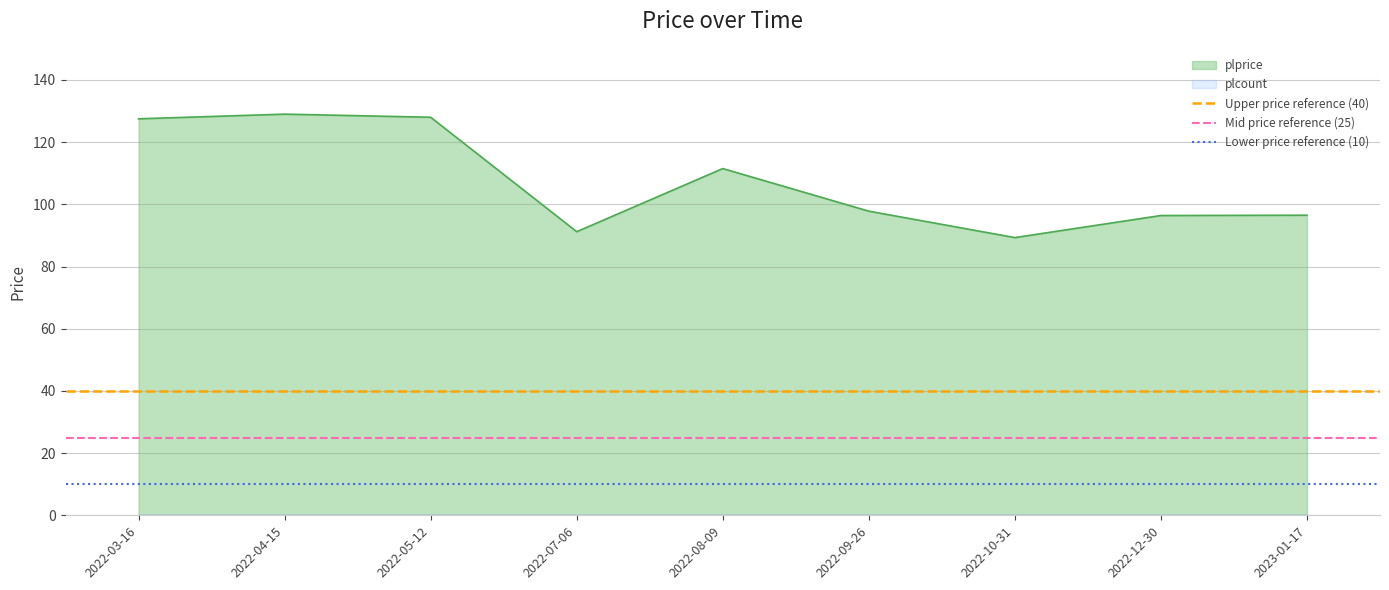

True or false: plprice has a value of 31.5 at 2022-03-16.

False